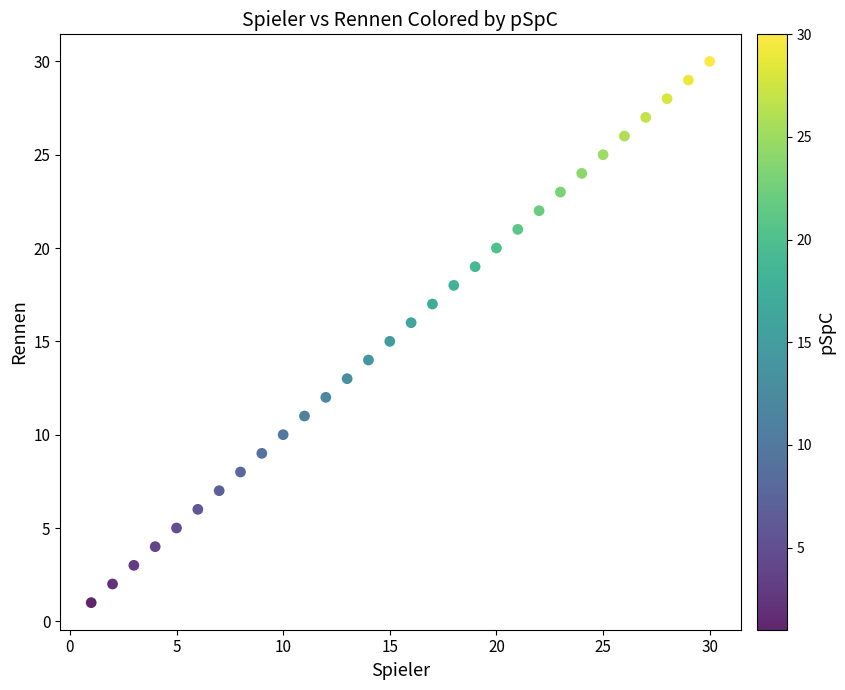

What is the range of Y values (max minus min)?

29